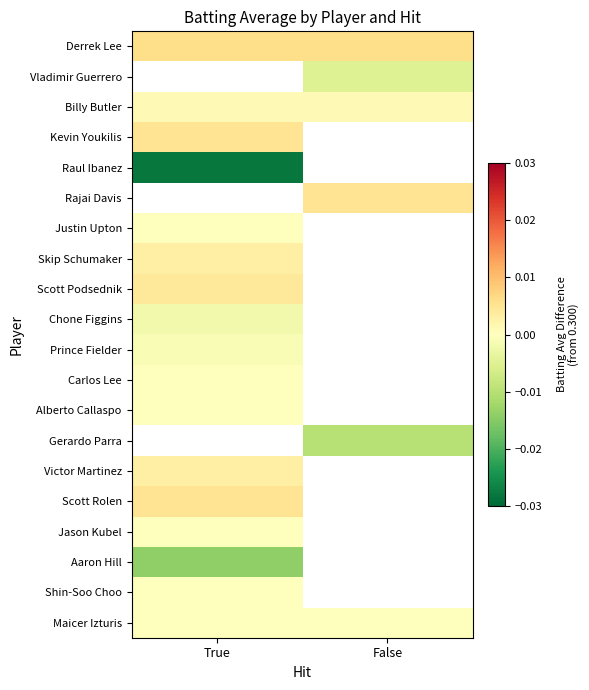

The value of Aaron Hill at True is -0.0. True or false?

True